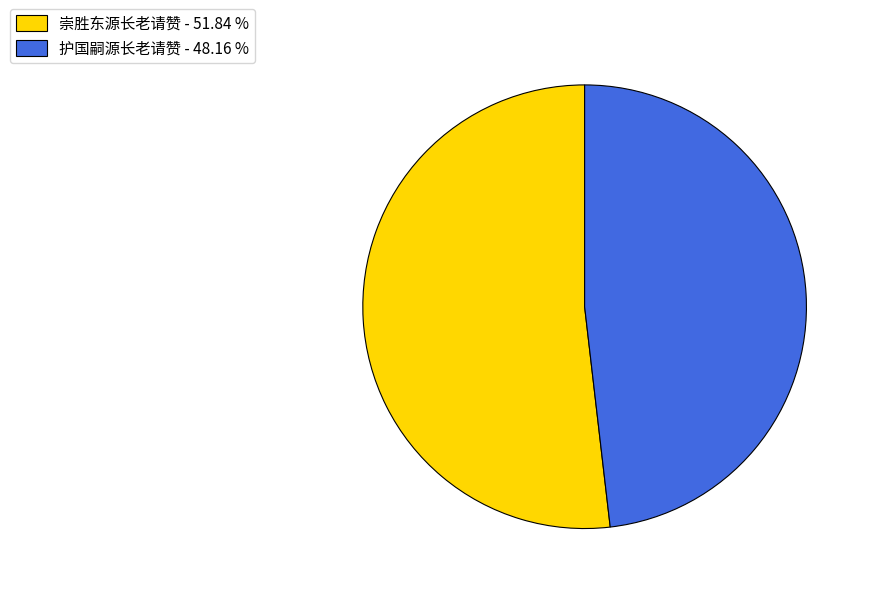

Do 崇胜东源长老请赞 - 51.84 % and 护国嗣源长老请赞 - 48.16 % together represent more than half of the pie?

Yes